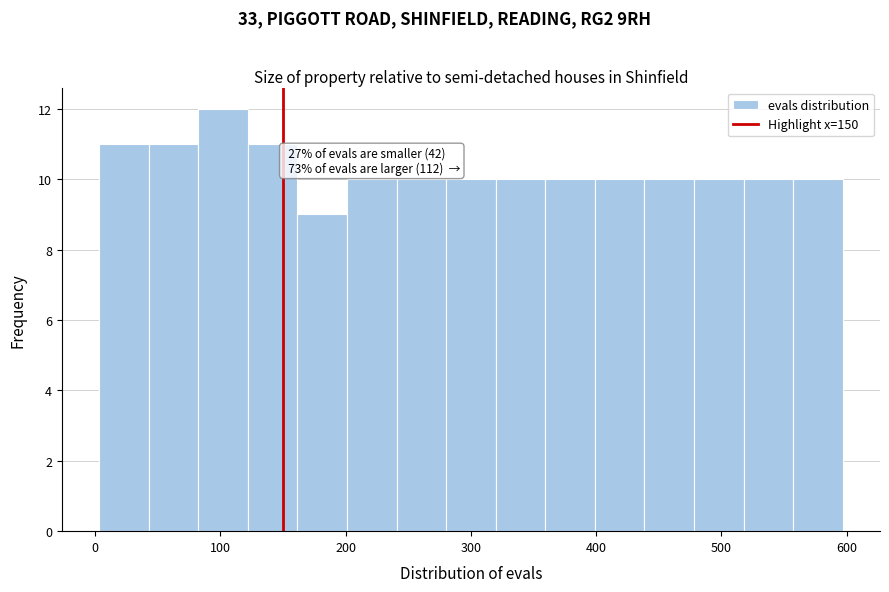

Around what value on the x-axis is the tallest bar? Give the approximate position of its centre, as read against the axis.

100